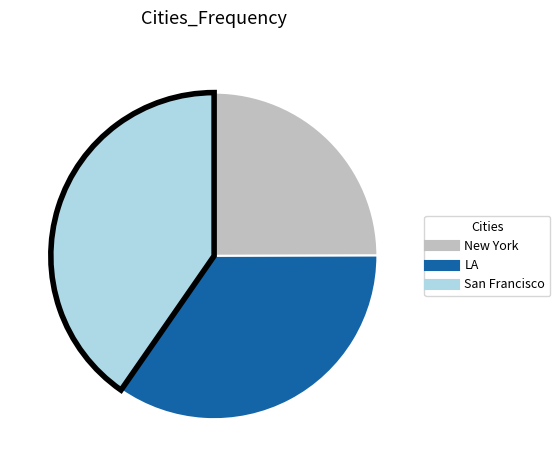

Which slice is the smallest?

New York